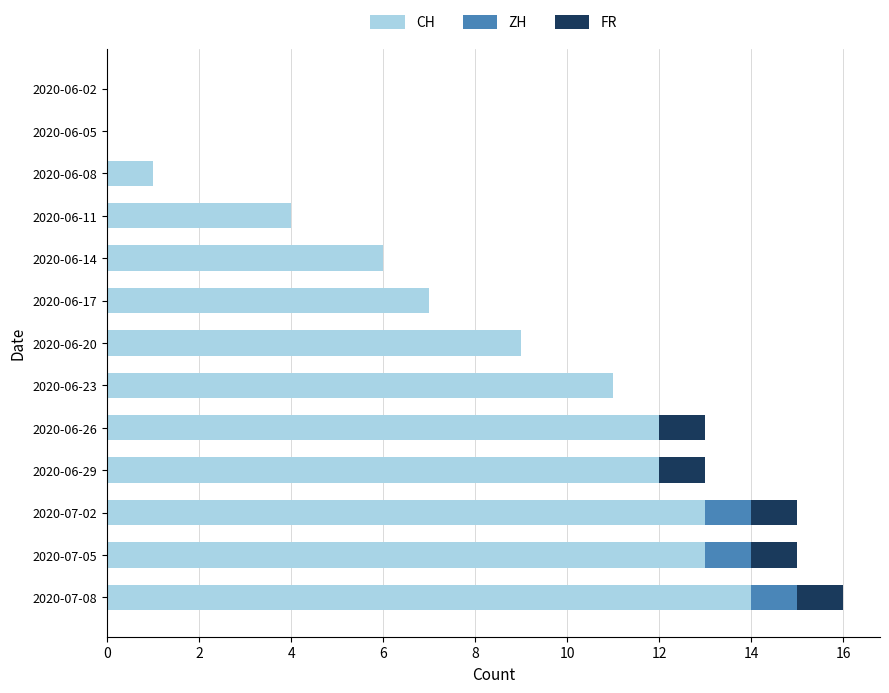

Is it true that CH equals -4 at 2020-06-02?

False